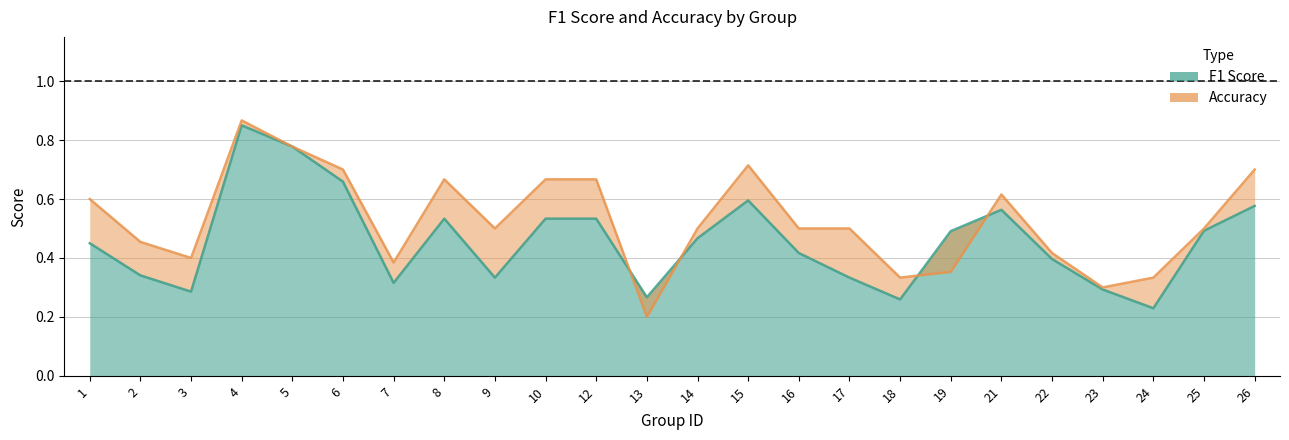

Does the chart display data point markers on the line(s)?

No